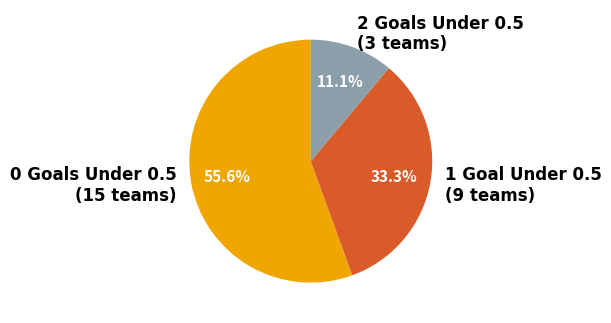

Which has a higher value, 1 Goal Under 0.5 (9 teams) or 0 Goals Under 0.5 (15 teams)?

0 Goals Under 0.5 (15 teams)